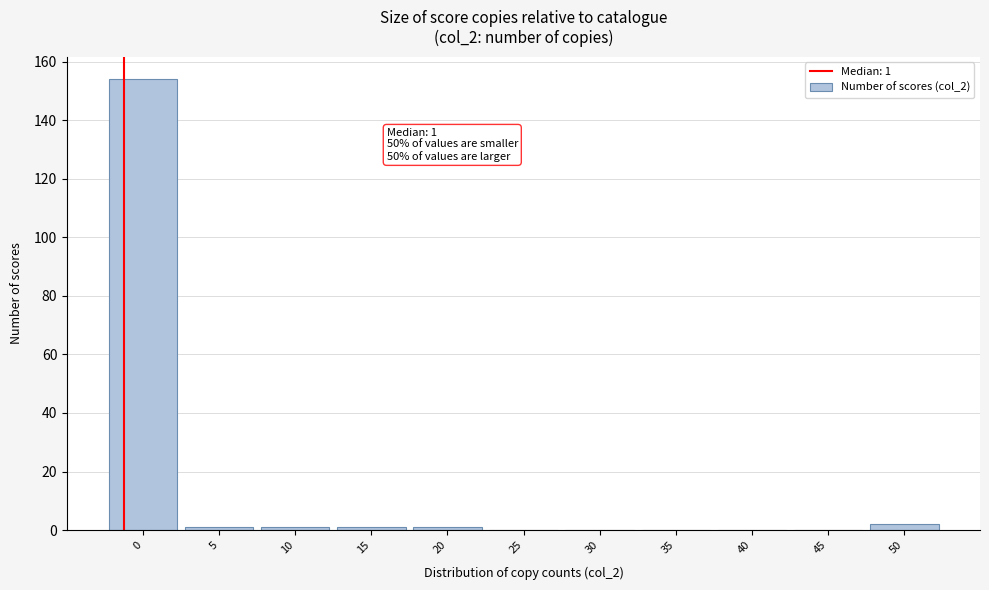

Reading left to right, list all the values displayed in this chart.

0=154	5=1	10=1	15=1	20=1	25=0	30=0	35=0	40=0	45=0	50=2